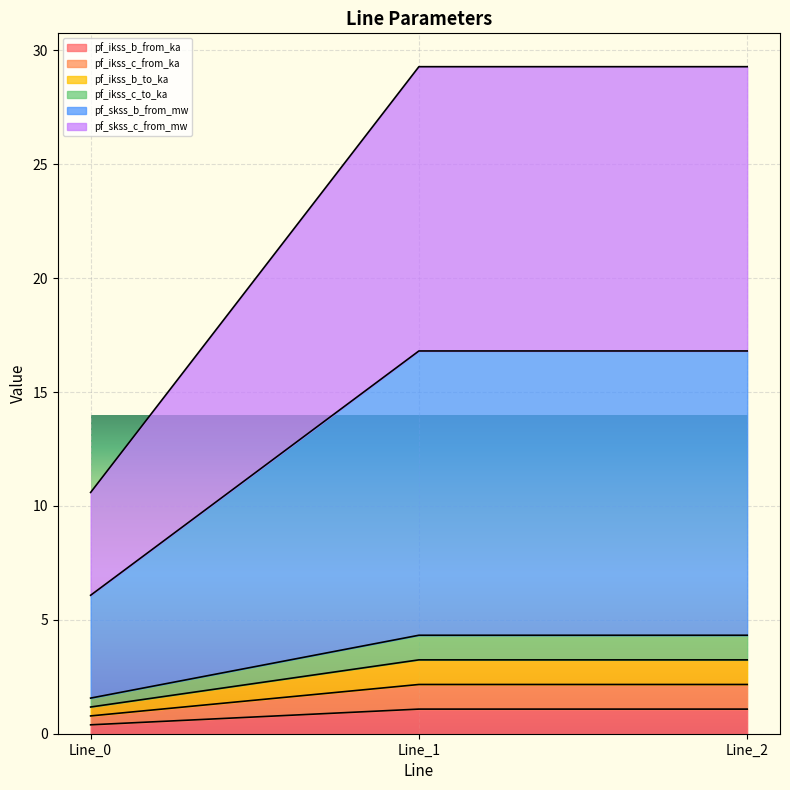

Reading left to right, list all the values displayed in this chart.

pf_ikss_b_from_ka: Line_0=0.4	Line_1=1.1	Line_2=1.1
pf_ikss_c_from_ka: Line_0=0.8	Line_1=2.2	Line_2=2.2
pf_ikss_b_to_ka: Line_0=1.2	Line_1=3.2	Line_2=3.2
pf_ikss_c_to_ka: Line_0=1.6	Line_1=4.3	Line_2=4.3
pf_skss_b_from_mw: Line_0=6.1	Line_1=16.8	Line_2=16.8
pf_skss_c_from_mw: Line_0=10.6	Line_1=29.3	Line_2=29.3